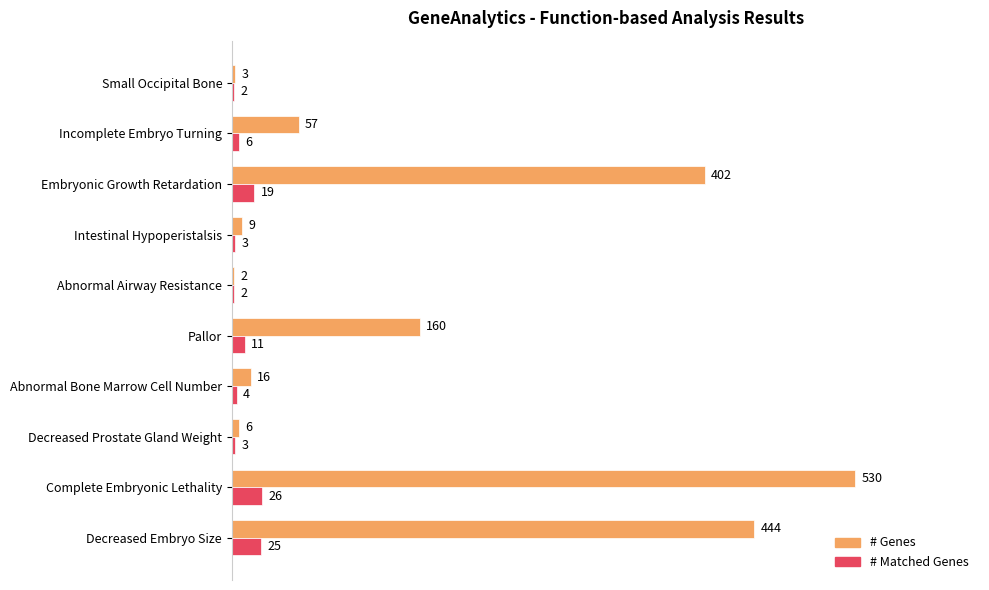

What is the sum of all # Matched Genes values?

101